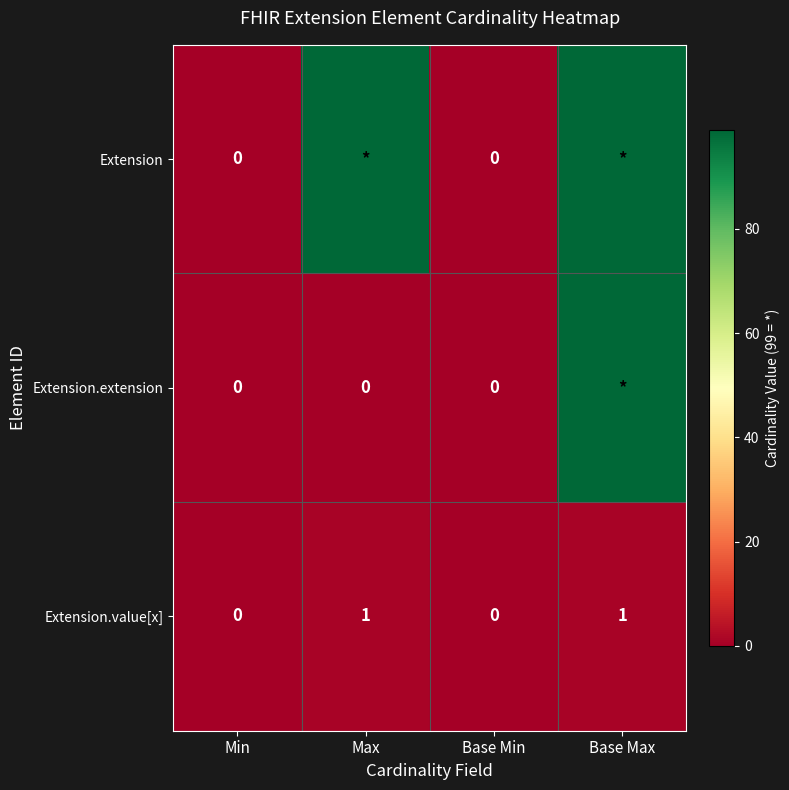

At how many categories does at least one series exceed 34?

2